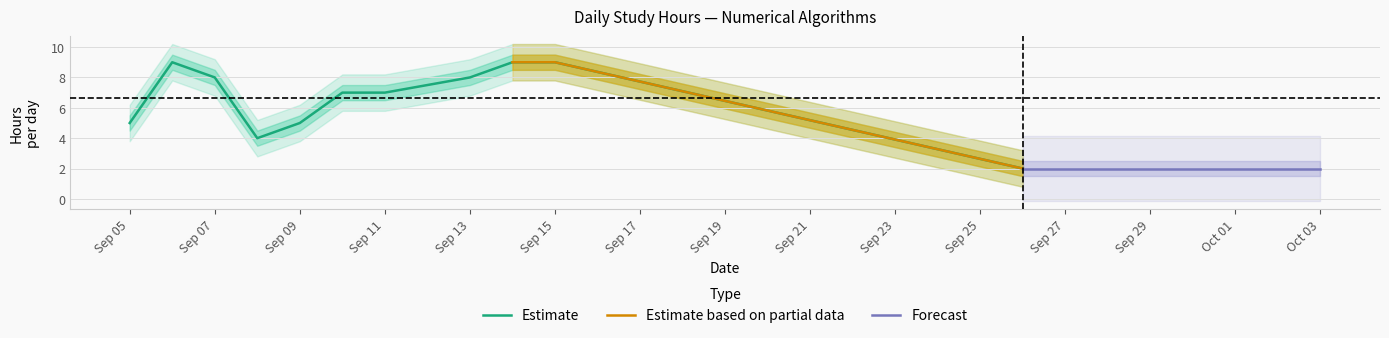

How many interior local valleys (lower than both neighbors) does the data have?

1